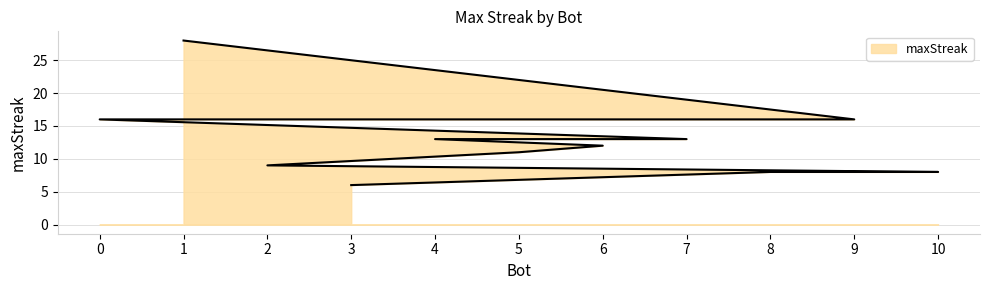

Approximately how many times larger is the value at 4 compared to 5?

1.2